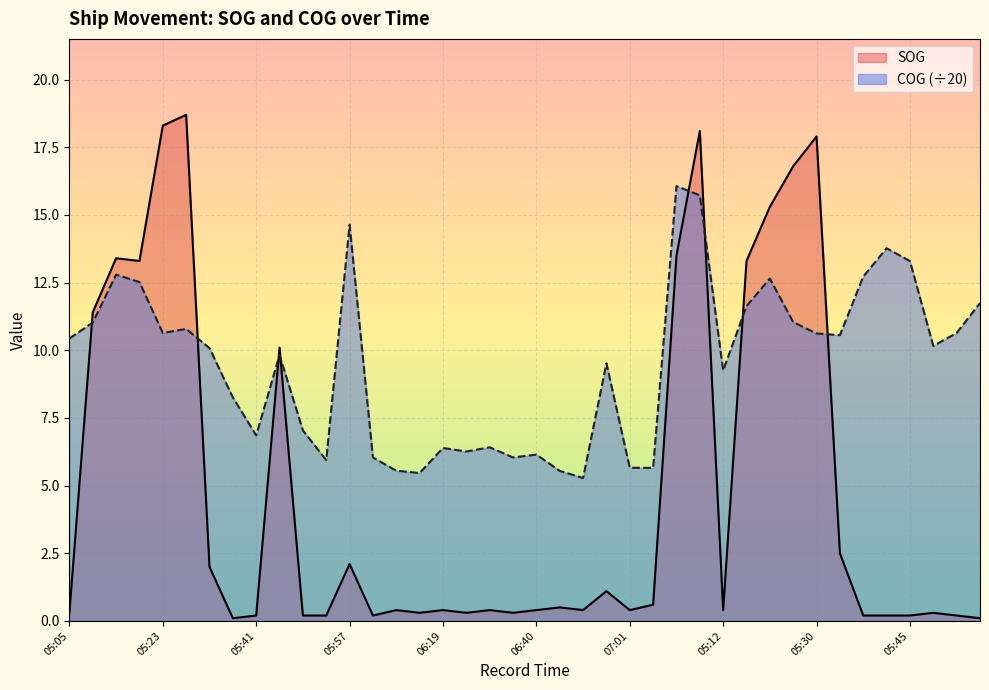

What is the lowest value of the COG series?

5.3